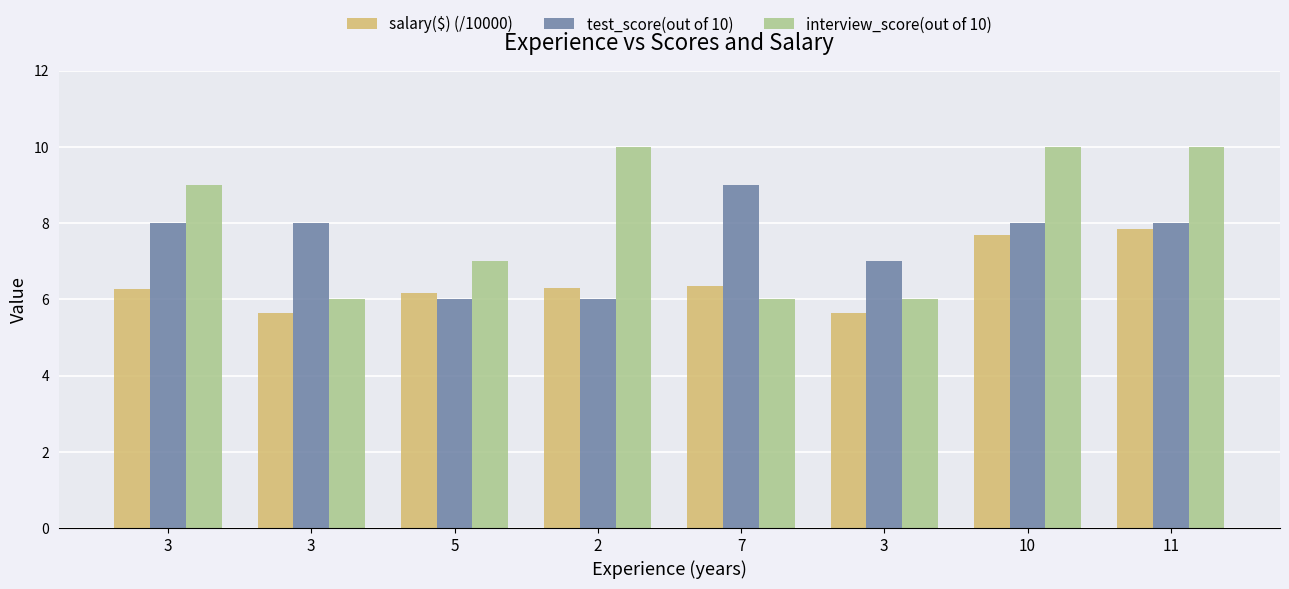

What are all the series names shown in the legend?

salary($) (/10000), test_score(out of 10), interview_score(out of 10)